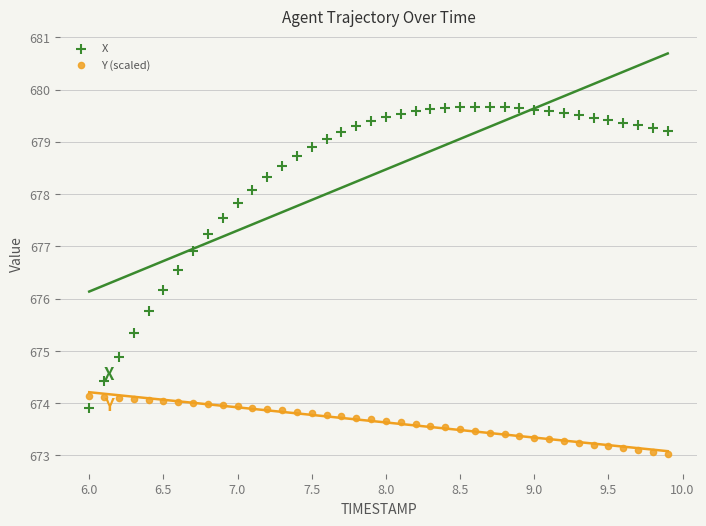

Across all data points, what is the range of X values (max minus min)?

3.9